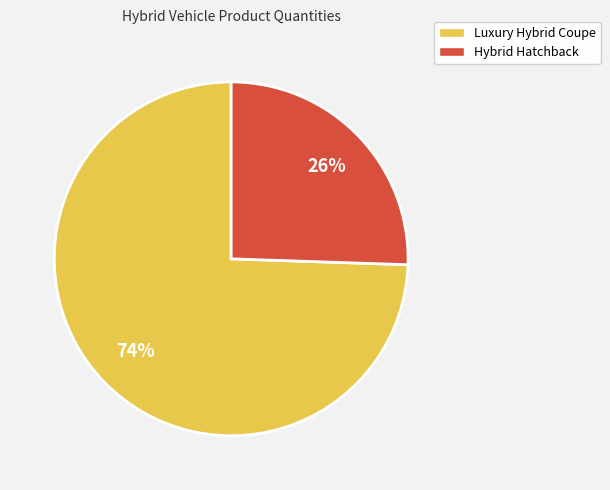

The Luxury Hybrid Coupe slice represents 89% of the pie. True or false?

False